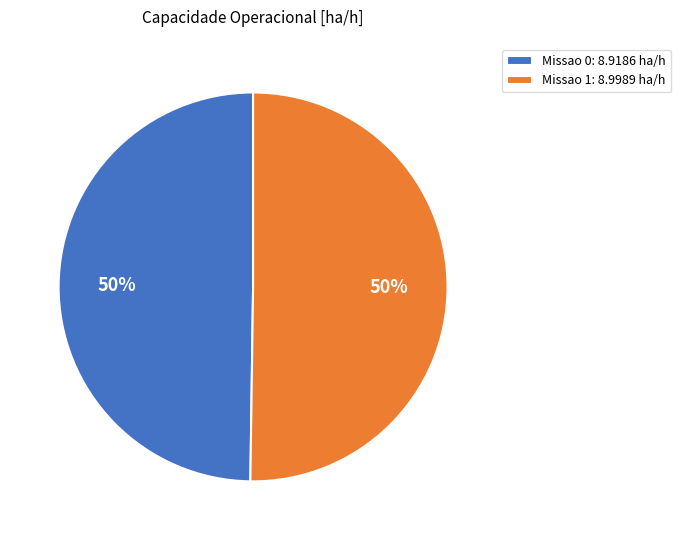

True or false: Missao 0 accounts for 50% of the total.

True